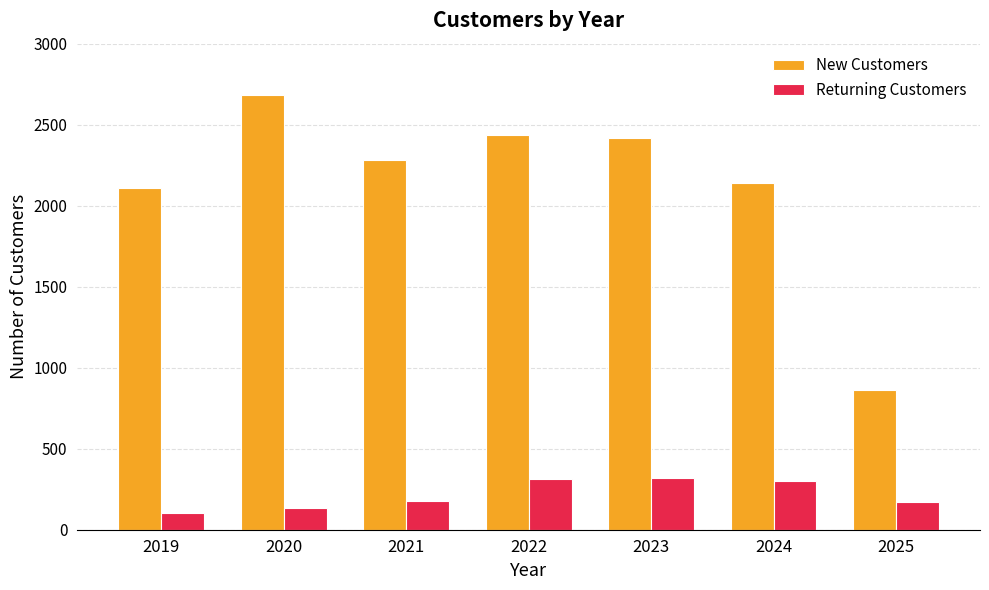

What is the approximate value of Returning Customers at 2023, to the nearest 5?

315